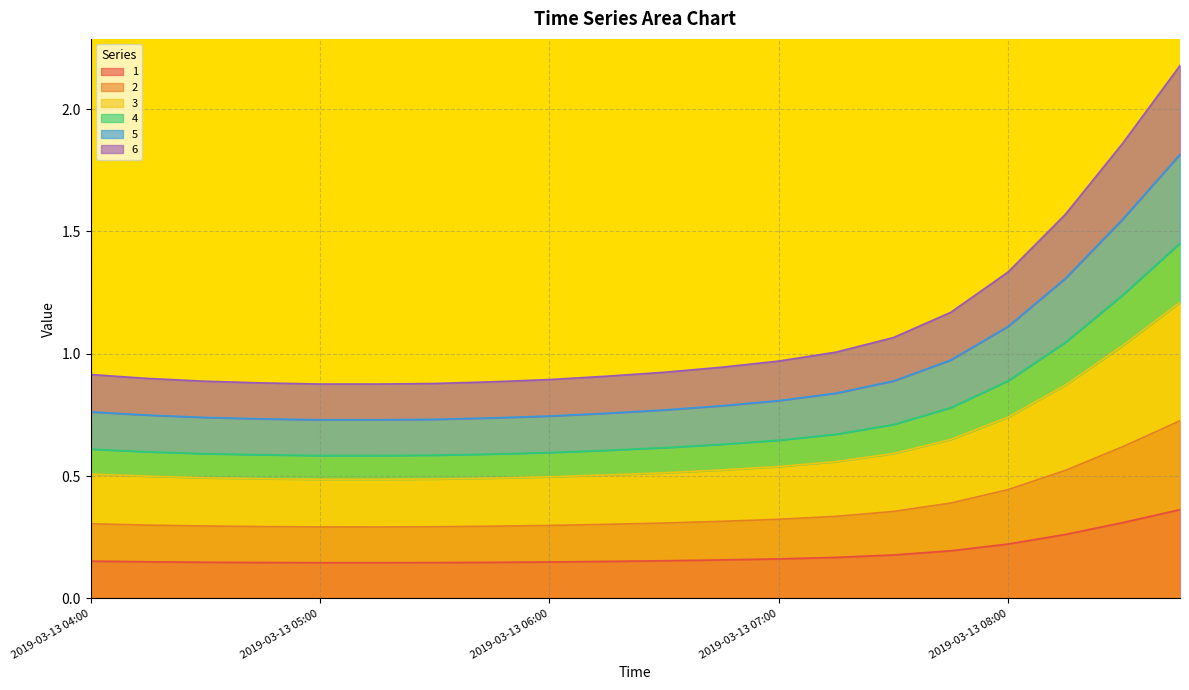

True or false: 1 and 6 cross at least once.

False